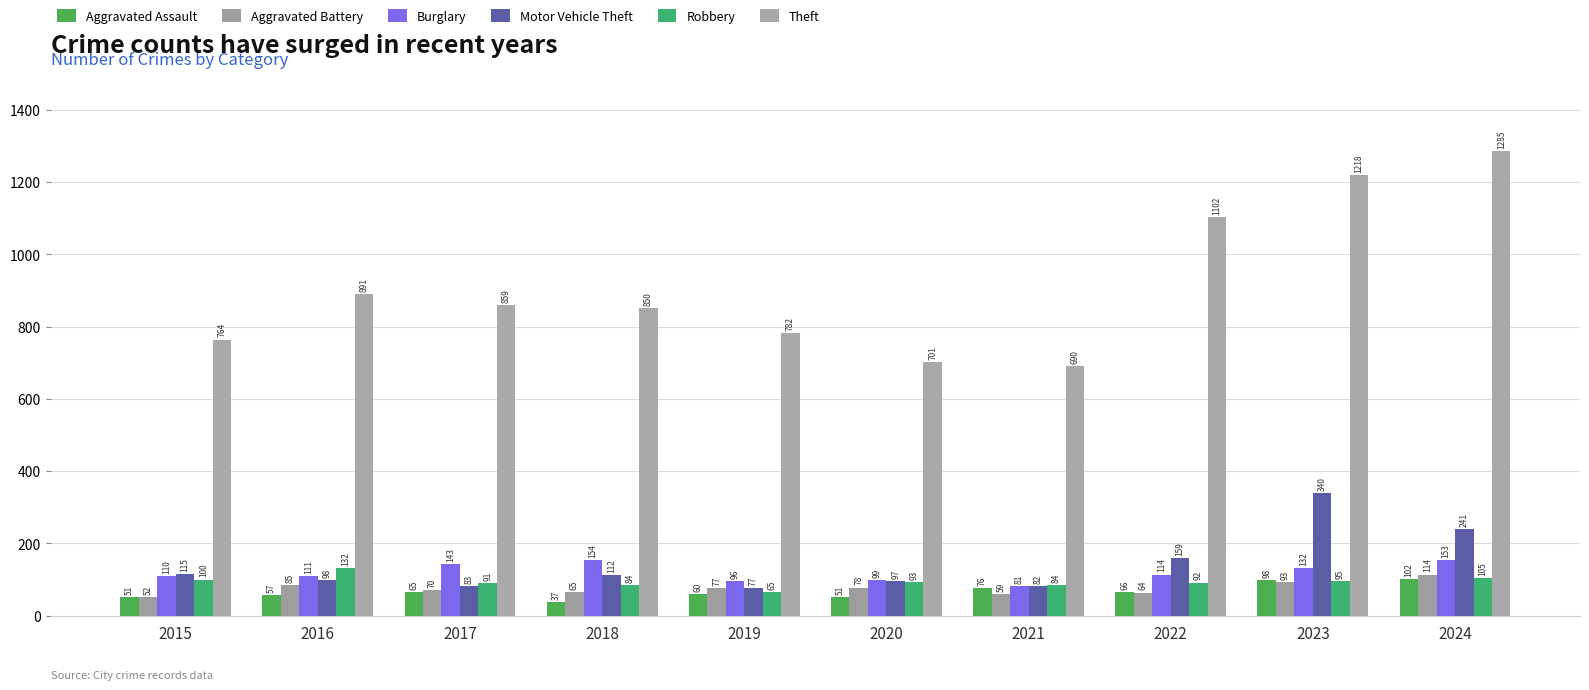

At 2024, list the series in order from smallest to largest.

Aggravated Assault, Robbery, Aggravated Battery, Burglary, Motor Vehicle Theft, Theft